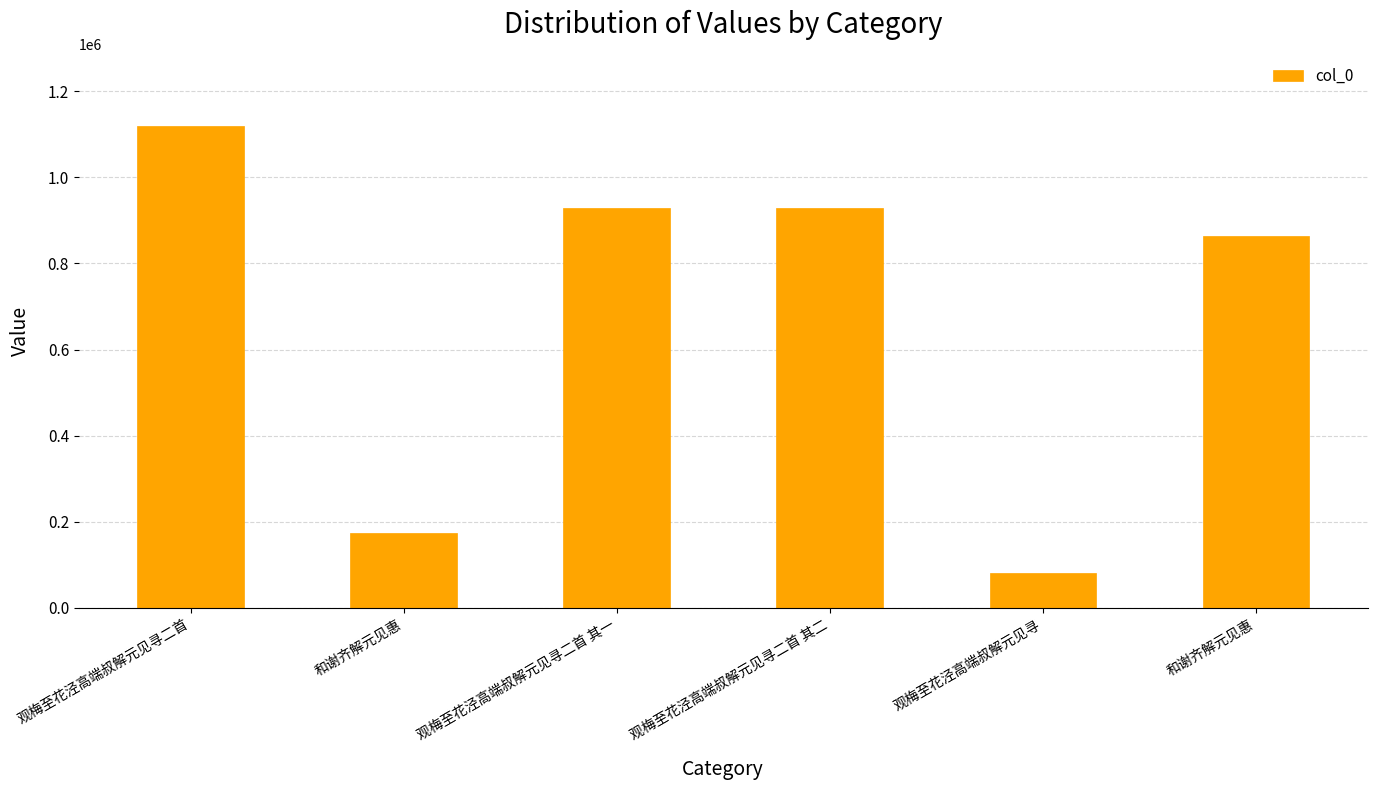

Which label corresponds to the smallest value in the chart?

观梅至花泾高端叔解元见寻